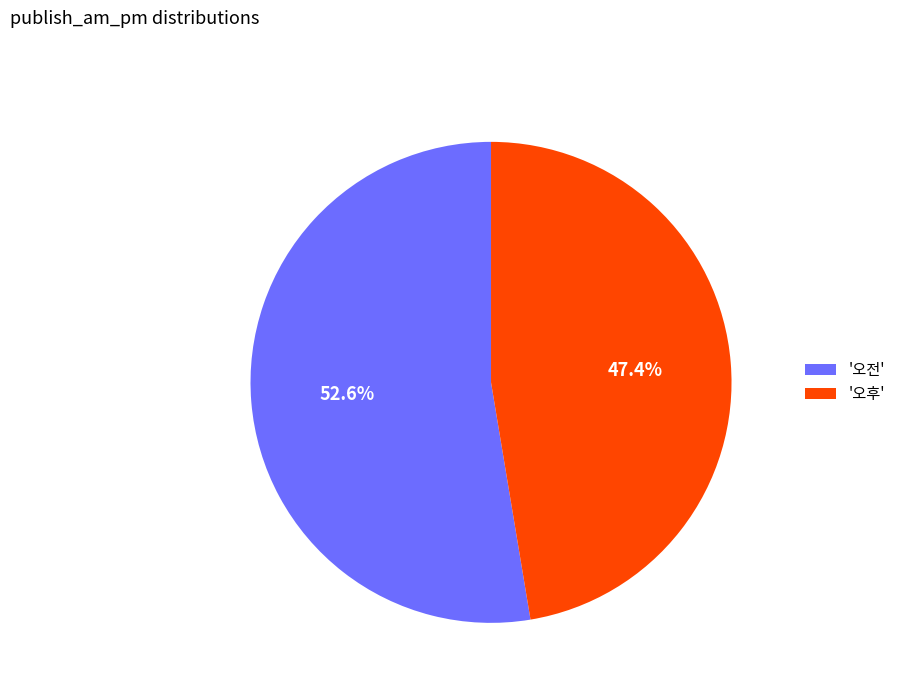

What is the ratio of the value at '오후' to the value at '오전'?

0.9